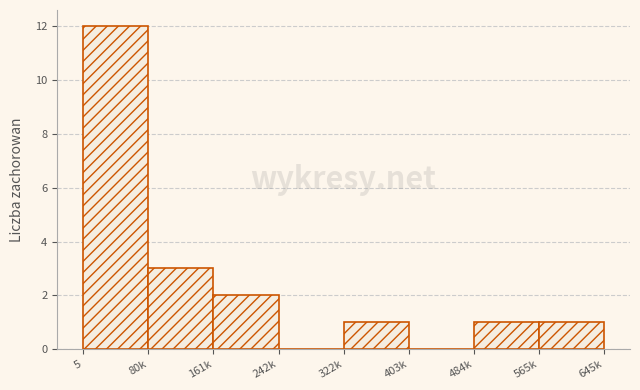

Reading left to right, what are all the values shown in this chart?

5=12	80k=3	161k=2	242k=0	322k=1	403k=0	484k=1	565k=1